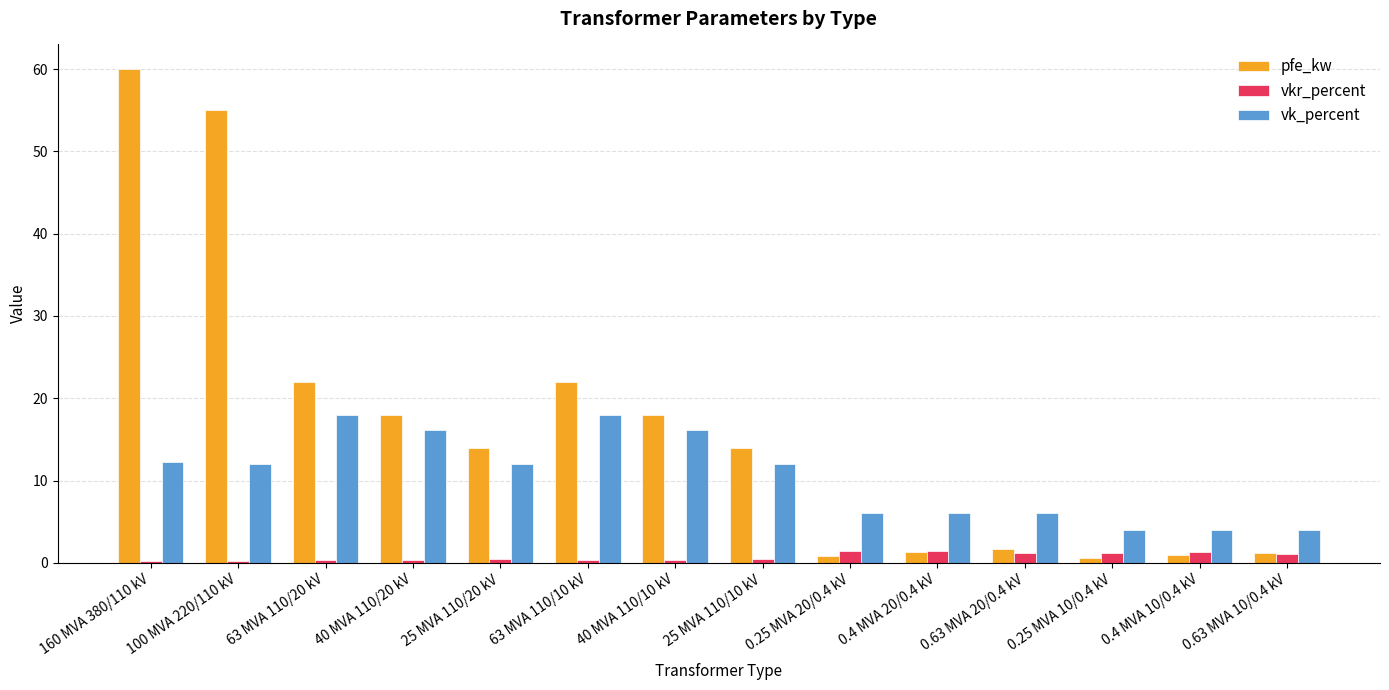

What are all the series names shown in the legend?

pfe_kw, vkr_percent, vk_percent